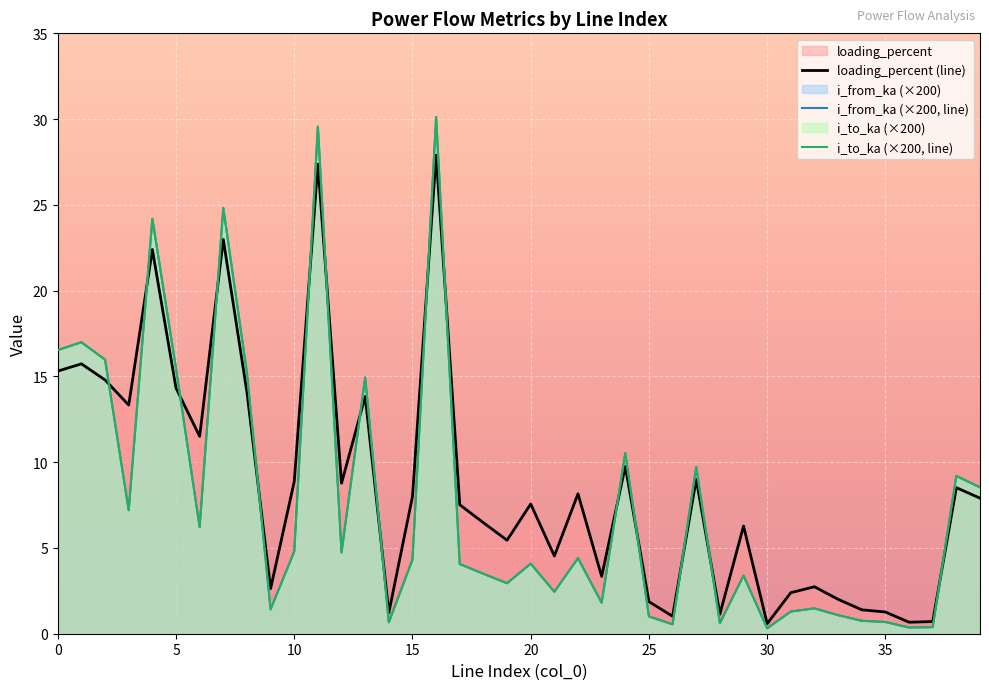

How many intersections are there between i_from_ka (×200, line) and loading_percent (line)?

16